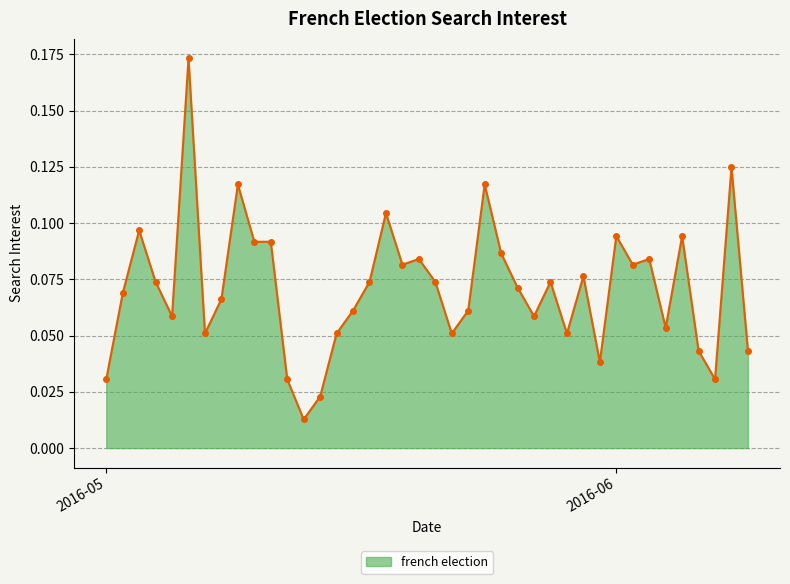

True or false: there are more than 1 points higher than both neighbors.

True